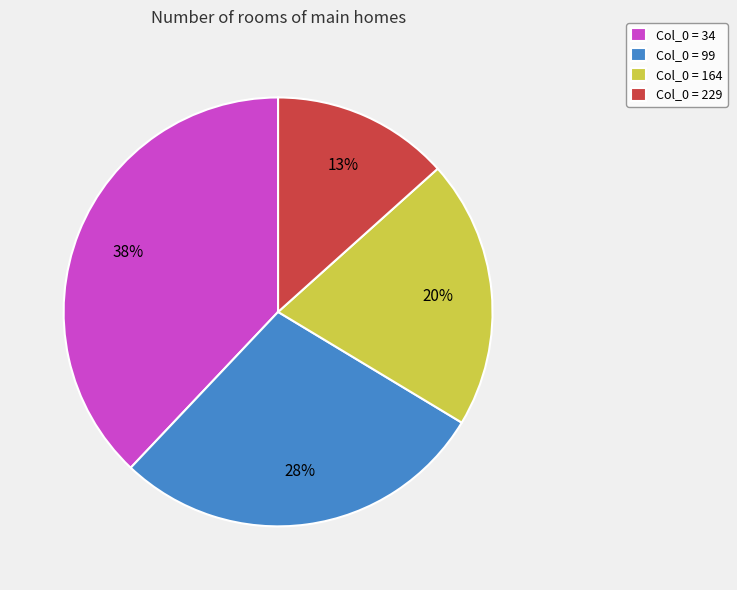

To the nearest percent, what percentage of the pie is Col_0 = 34?

38%